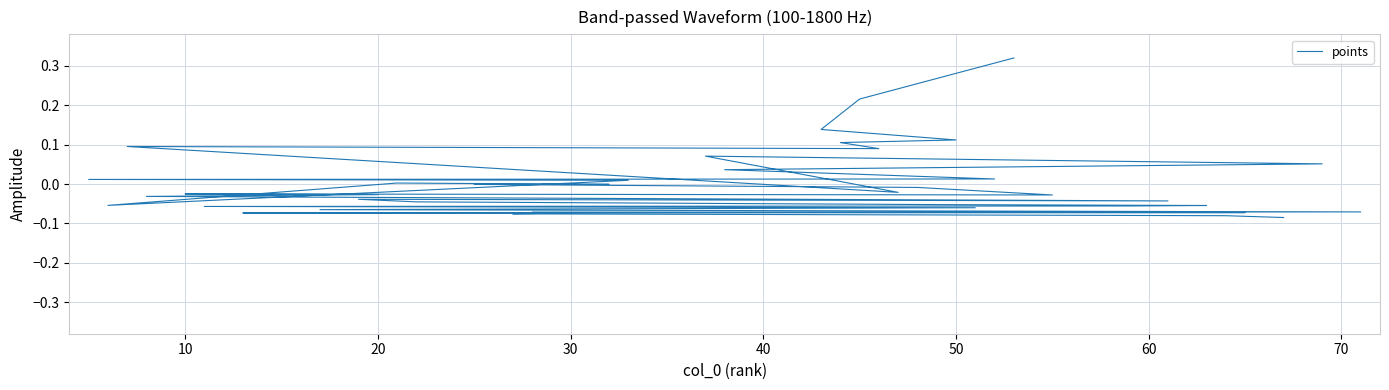

How many interior local valleys (lower than both neighbors) does the data have?

5